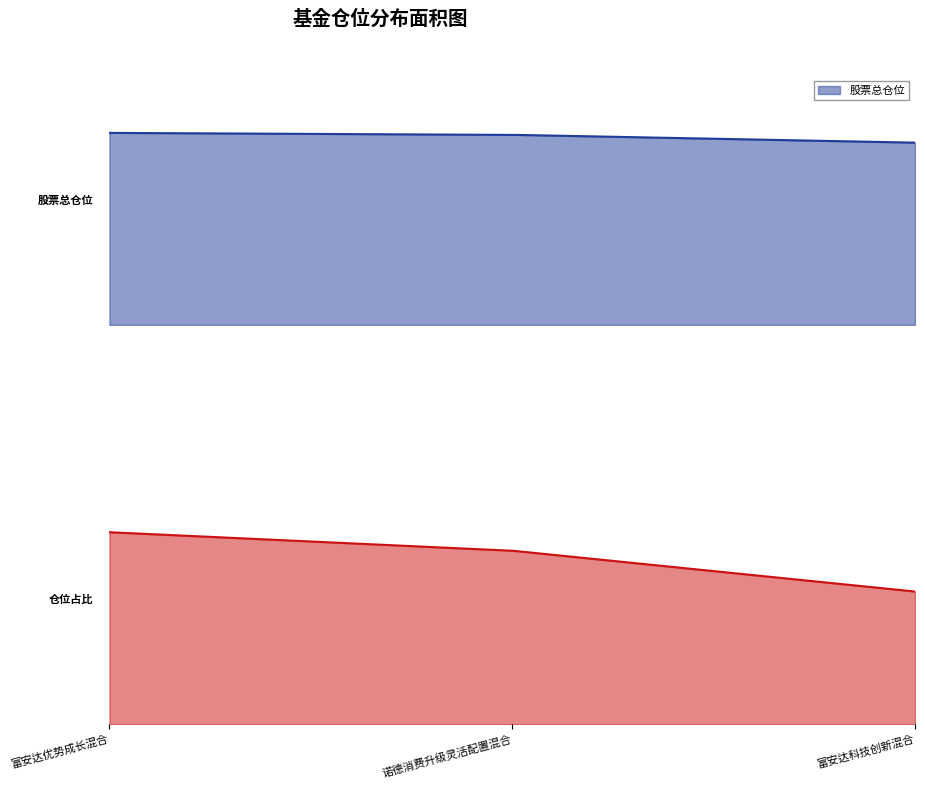

How many data points in 仓位占比 are less than 4?

1